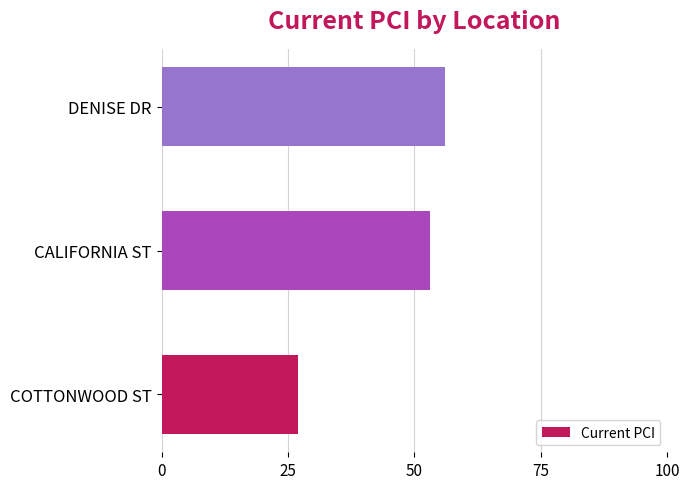

How many categories are shown in the chart?

3